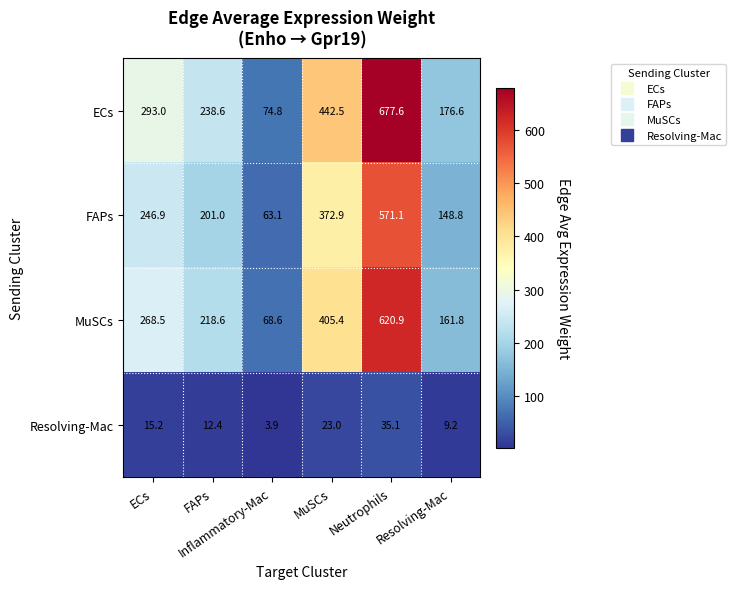

At how many categories does at least one series exceed 140?

5